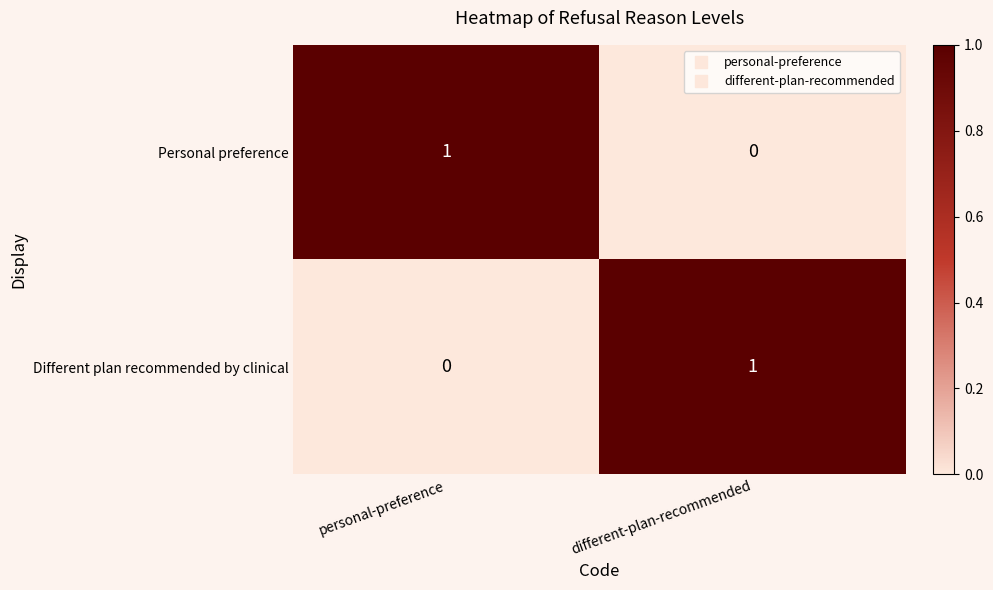

At which label does Personal preference reach its peak?

personal-preference